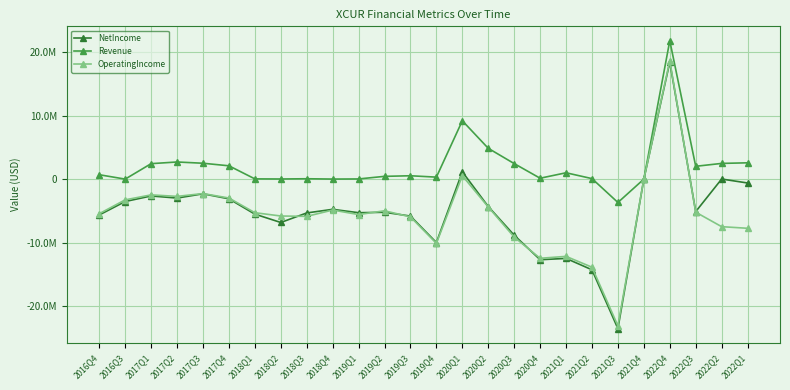

What is the total value across all series at 2018Q4?

-9617000.0